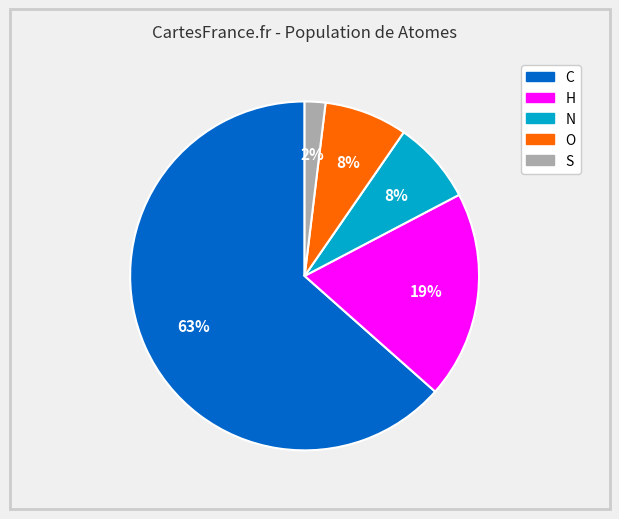

Which category has the smallest portion of the pie?

S